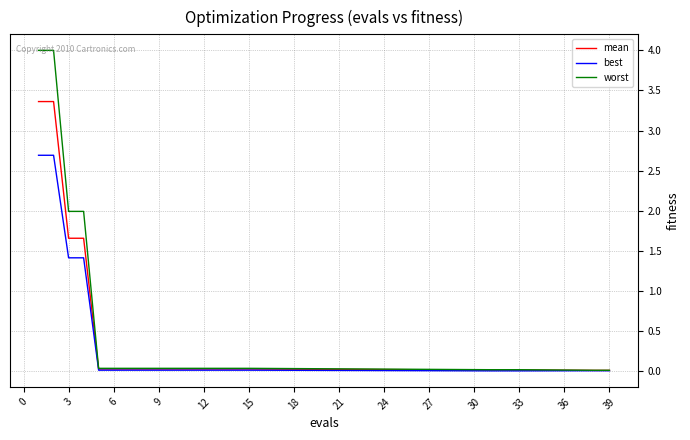

How many lines are shown in the chart?

3